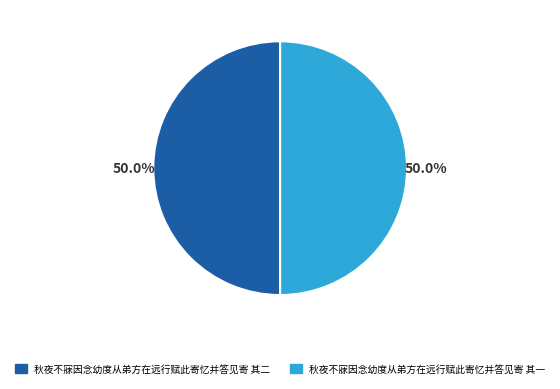

Is the sum of 秋夜不寐因念幼度从弟方在远行赋此寄忆并答见寄 其二 and 秋夜不寐因念幼度从弟方在远行赋此寄忆并答见寄 其一 greater than half?

Yes